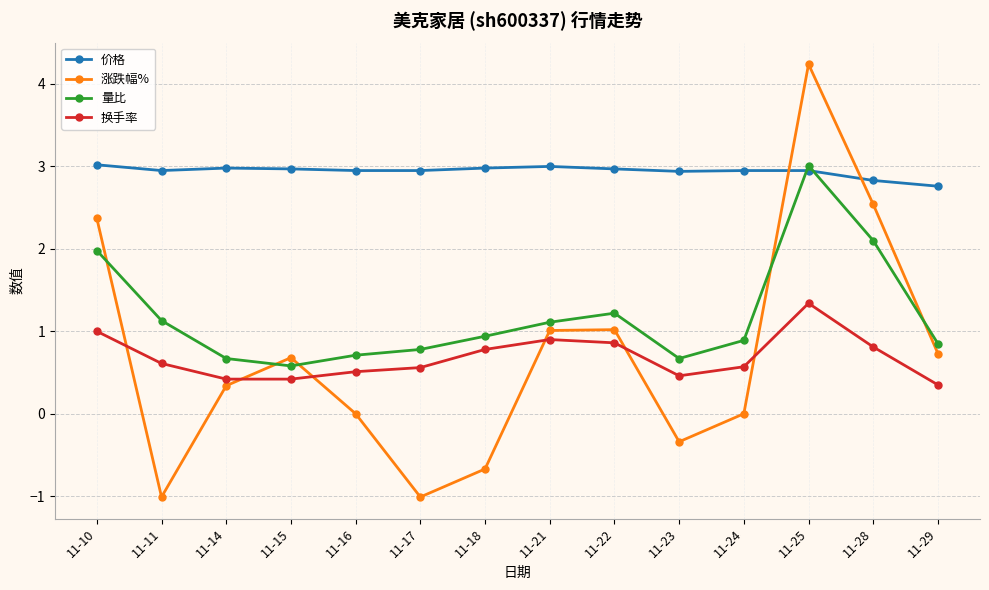

Where is the first local maximum for 涨跌幅%?

11-15